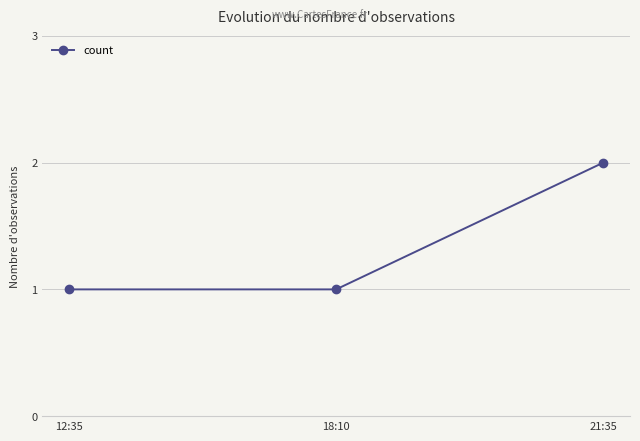

What position from the right is 12:35?

3